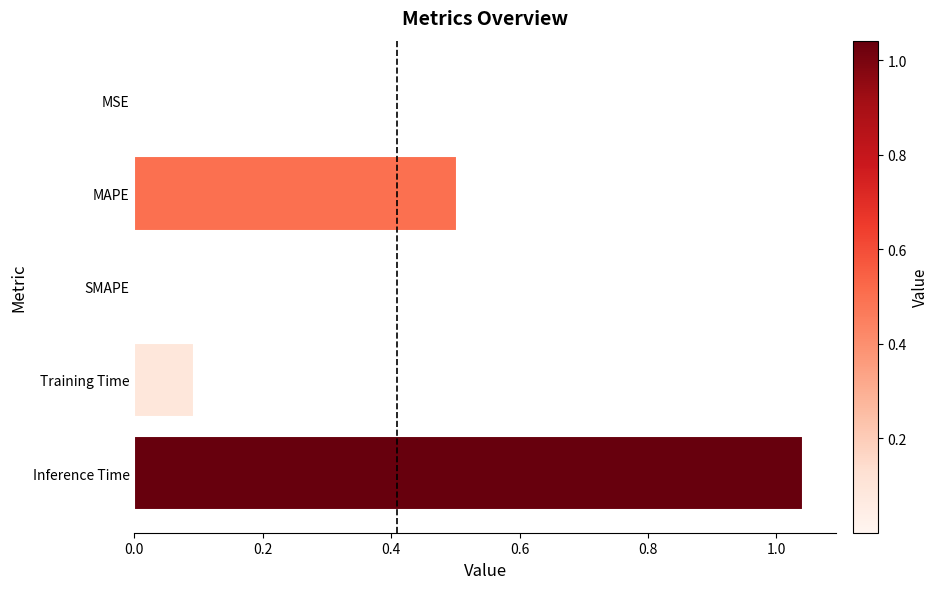

Read the value at MAPE.

0.5